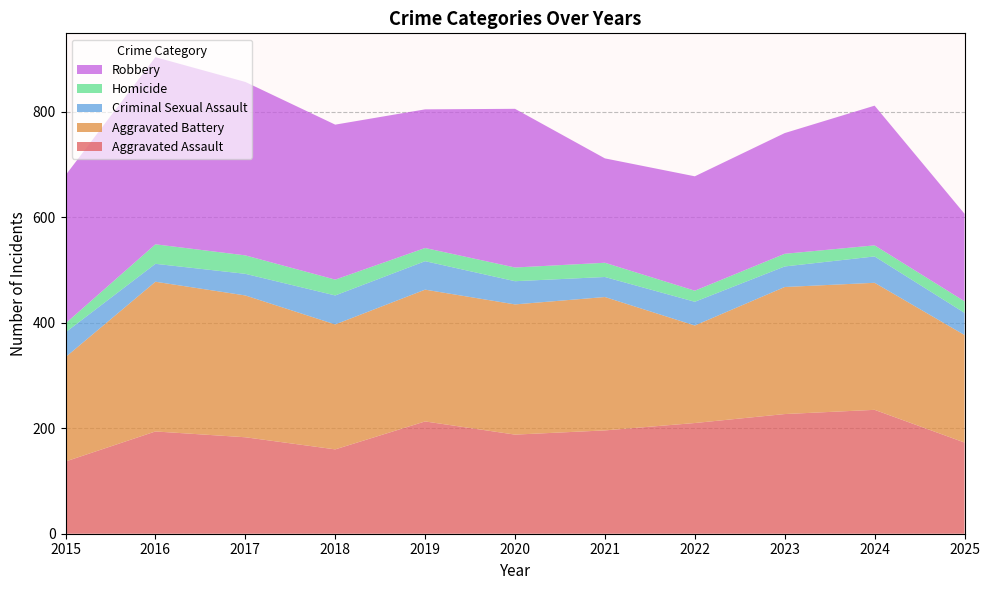

Reading right to left, what are all the values shown in this chart?

Aggravated Assault: 173	235	227	210	196	188	213	160	183	194	137
Aggravated Battery: 204	241	241	185	253	247	250	237	269	284	198
Criminal Sexual Assault: 42	50	39	45	38	44	54	55	41	34	47
Homicide: 22	21	24	21	27	26	25	30	35	37	17
Robbery: 166	265	229	217	198	301	263	294	329	355	281